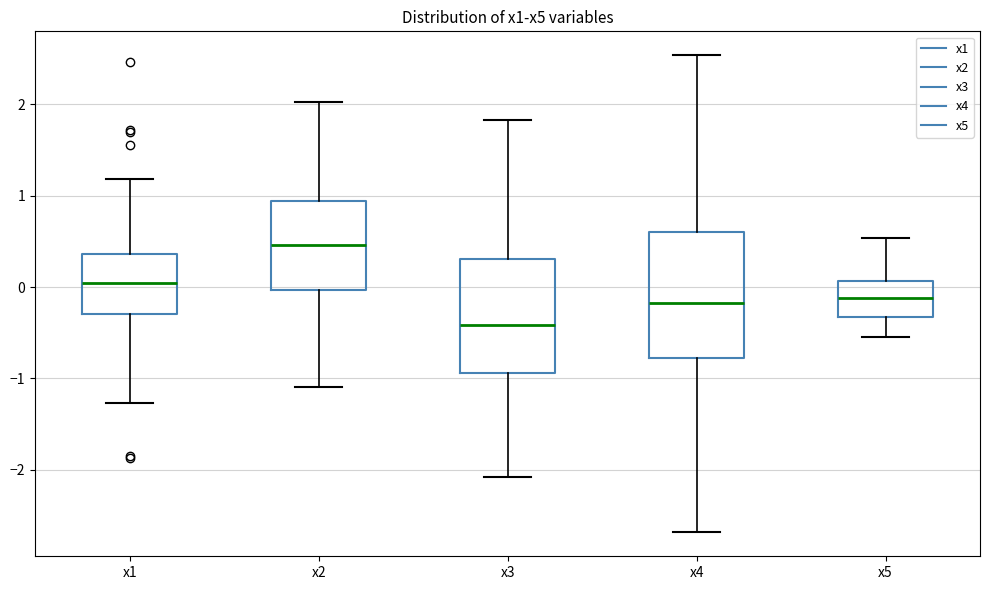

Comparing the boxes themselves (not the whiskers), which one is the tallest?

x4